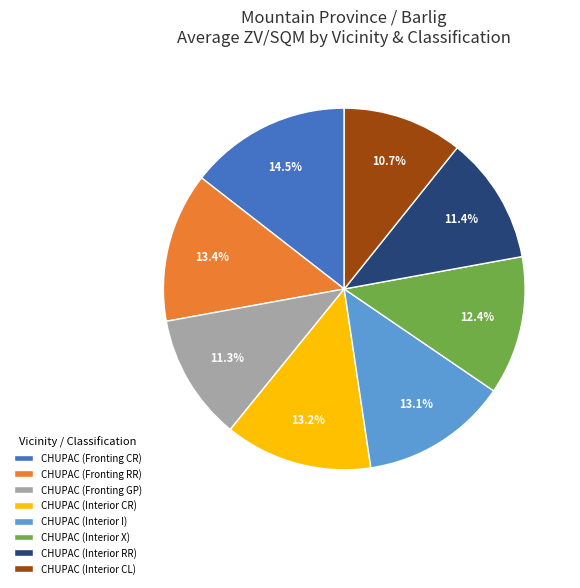

To the nearest percent, what is the average slice percentage?

12%